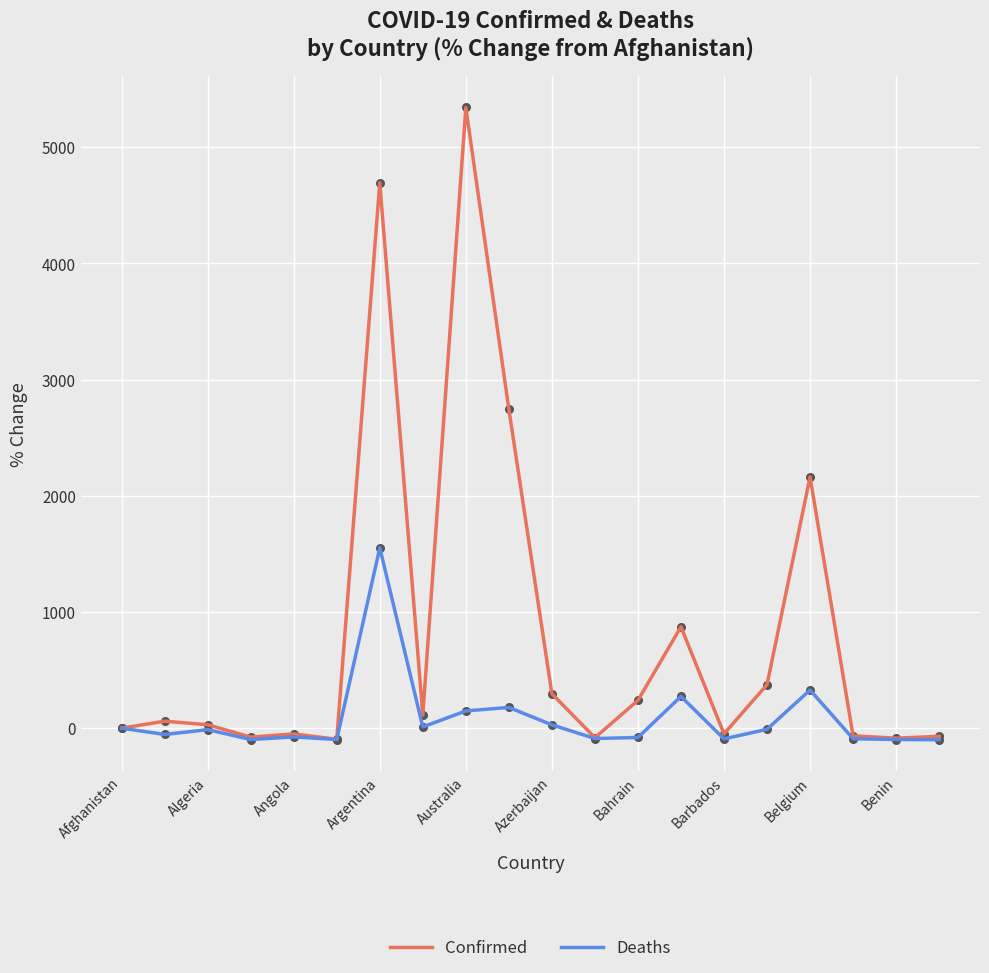

At how many categories does at least one series exceed 2711?

3